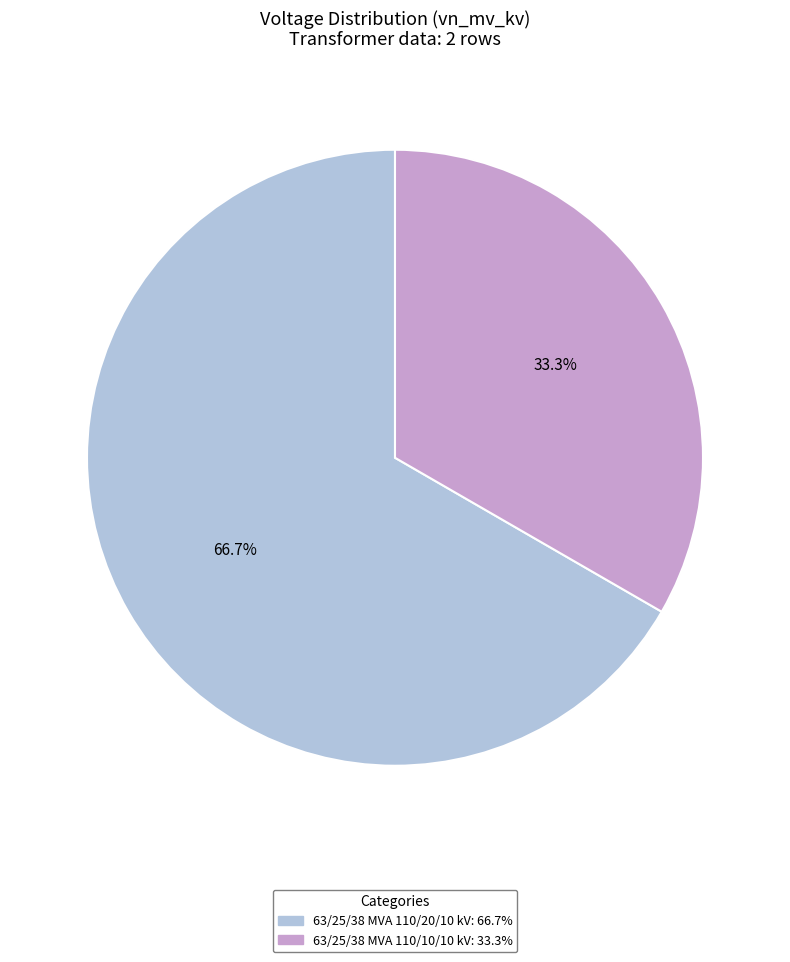

What percentage is the 63/25/38 MVA 110/20/10 kV slice, to the nearest percent?

67%